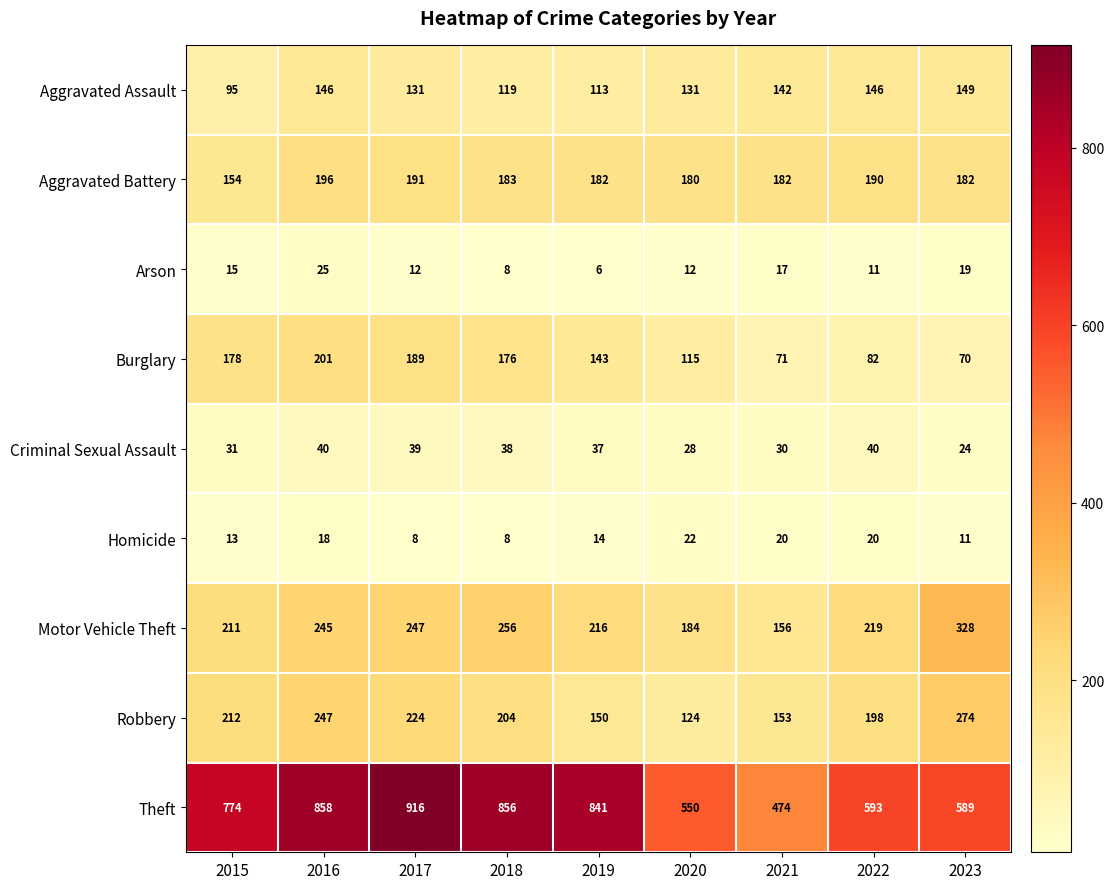

How many categories are shown in the chart?

9